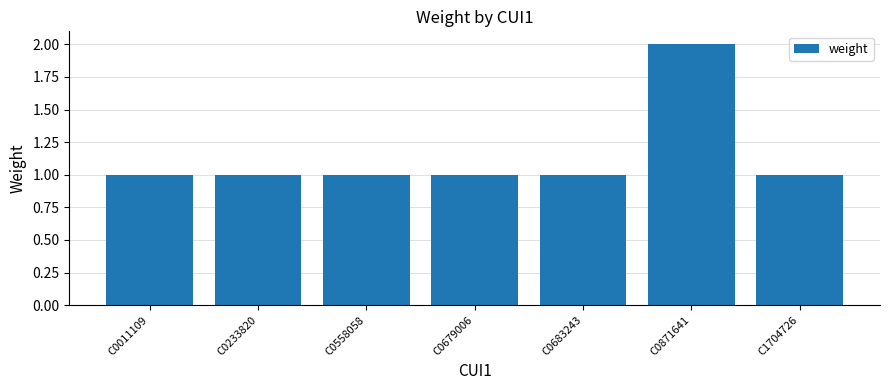

Which label corresponds to the largest value in the chart?

C0871641